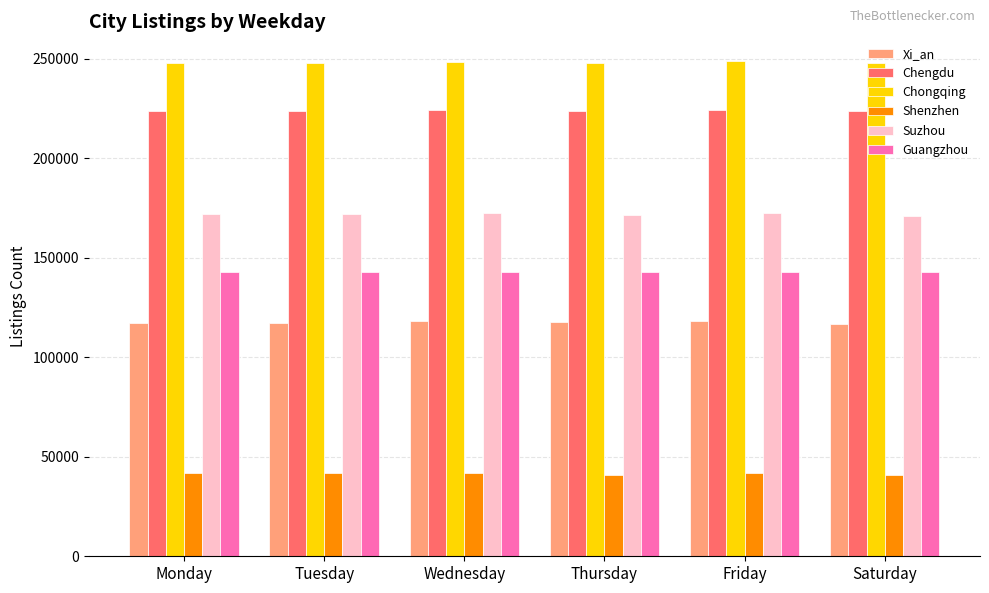

How many groups of bars are there?

6